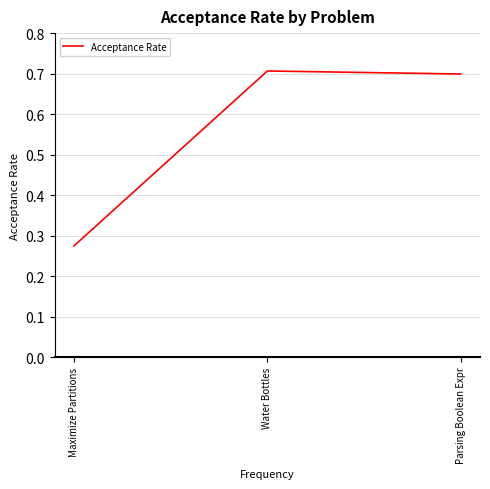

How many lines are shown in the chart?

1